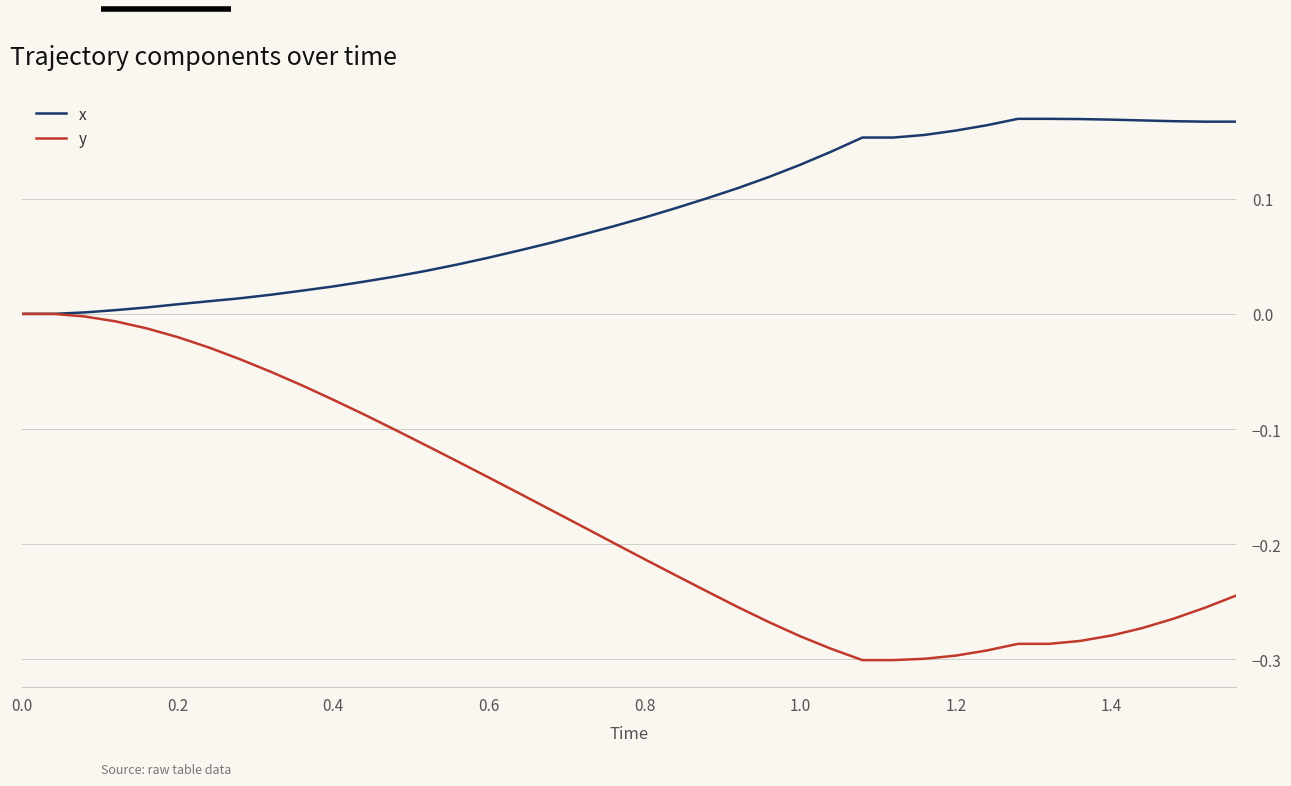

Rank the series by their average value, from lowest to highest.

y, x